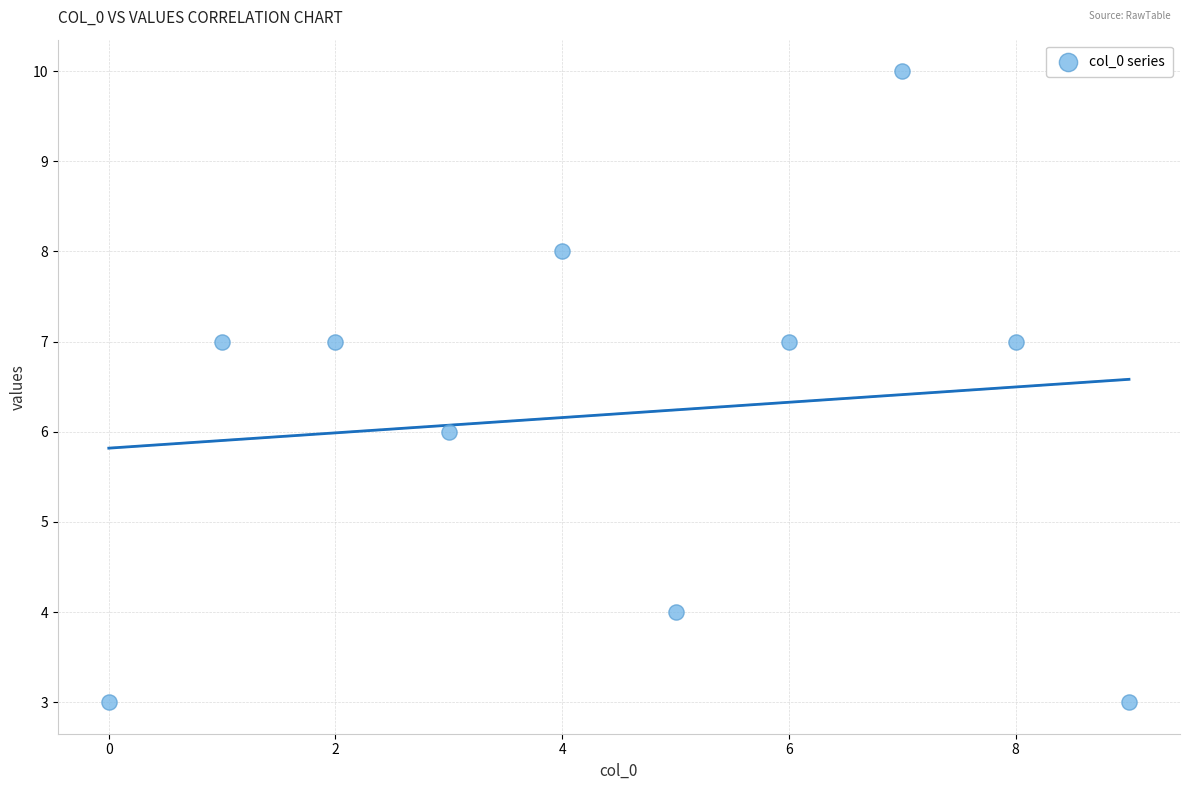

What is the range of Y values (max minus min)?

7